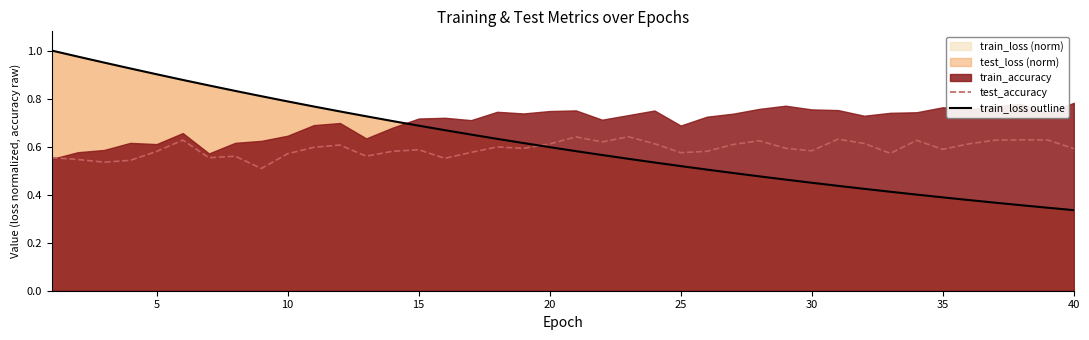

True or false: train_loss outline has a value of 0.2 at 30.

False